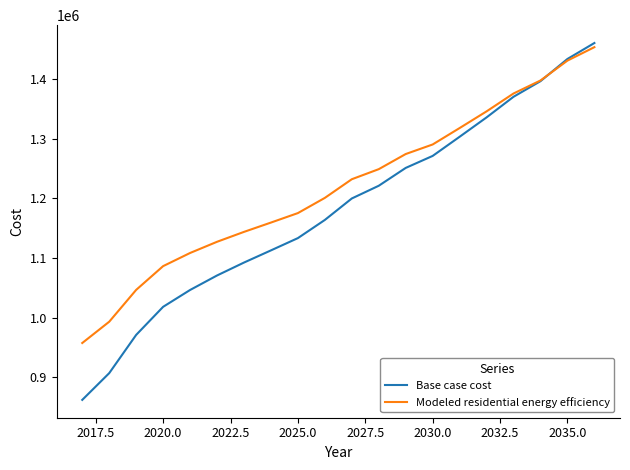

True or false: Modeled residential energy efficiency has more than 0 points higher than both neighbors.

False